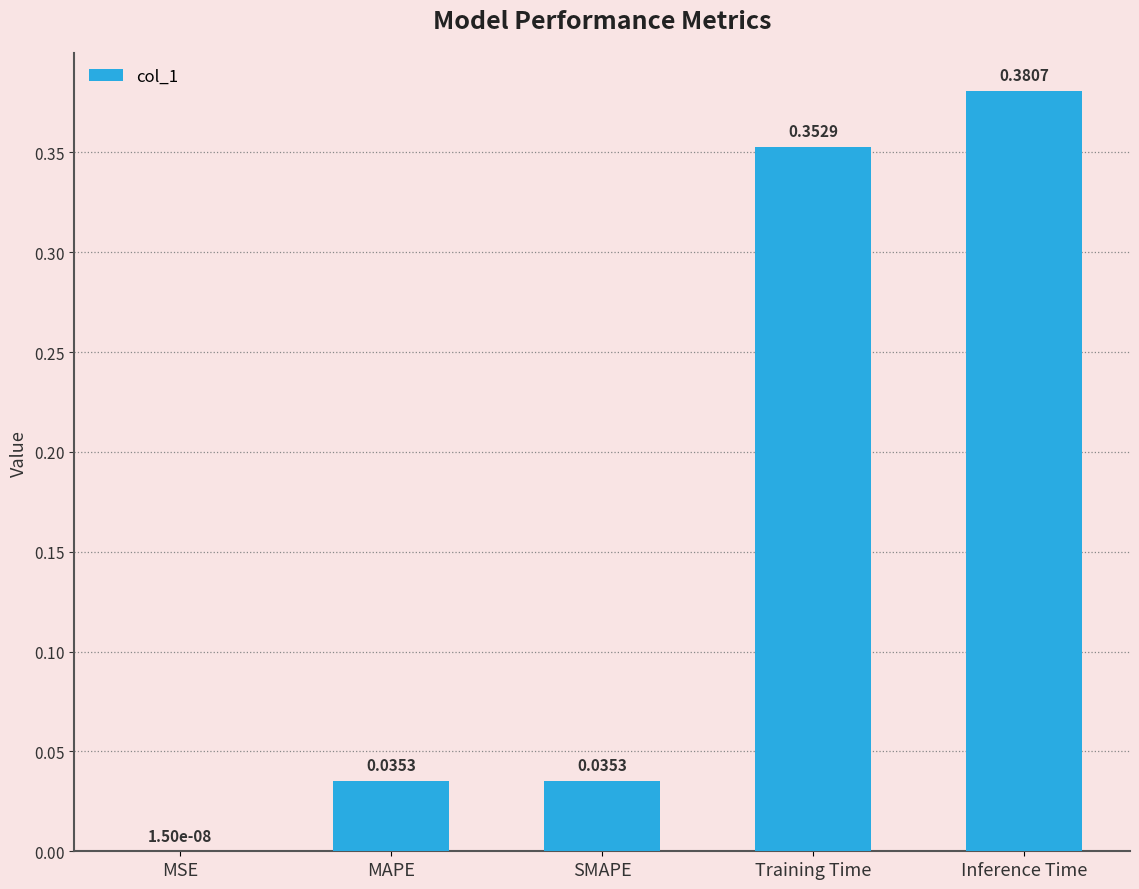

What is the sum of all values?

0.8